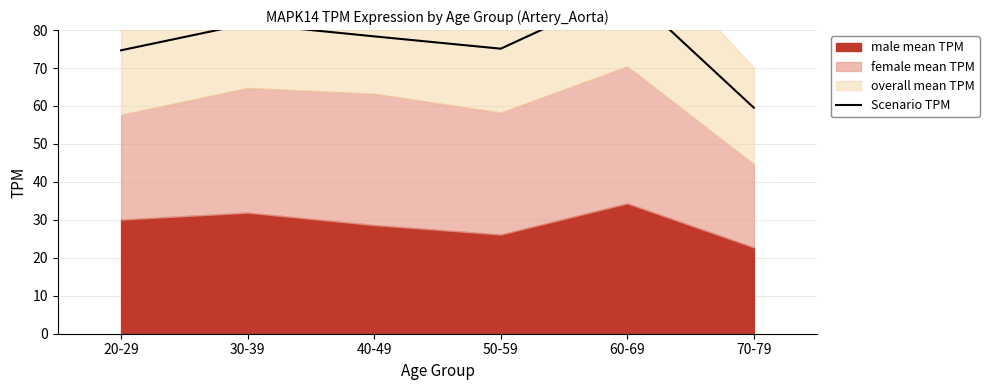

Is it true that the value at 30-39 is 81.7?

True